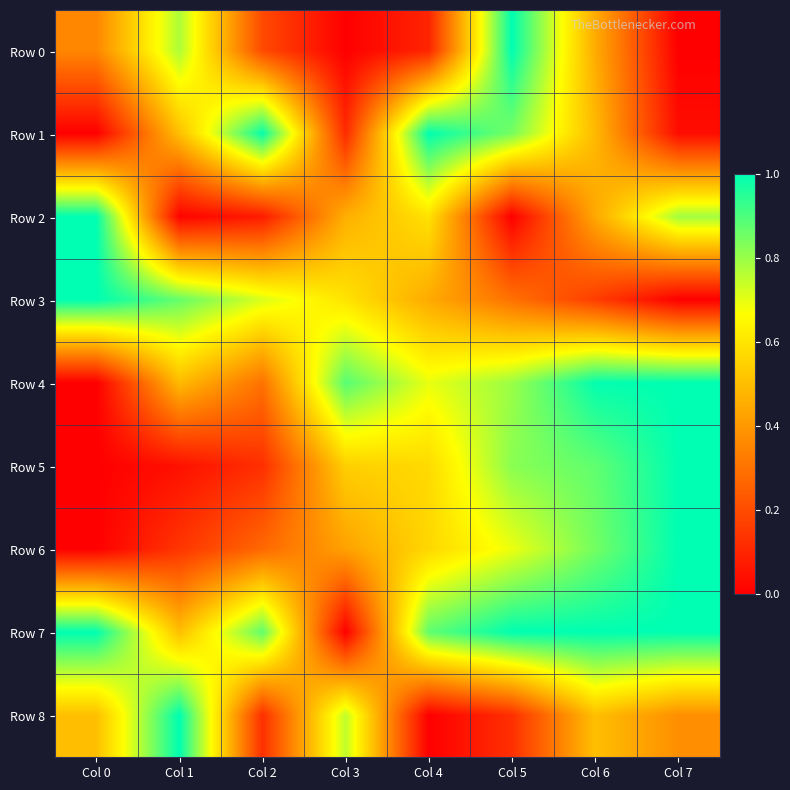

Which category has the highest value across all series?

Col 5